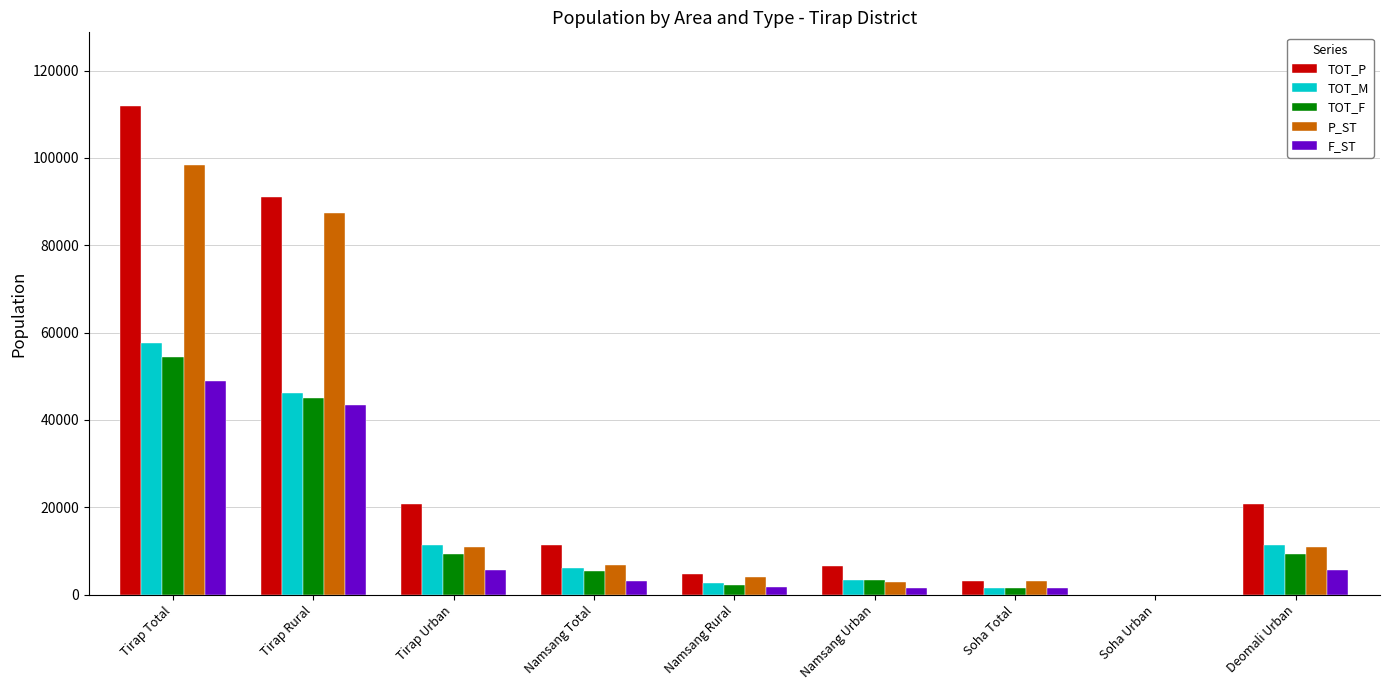

What is the approximate value of TOT_P at Tirap Rural, to the nearest 50?

91150